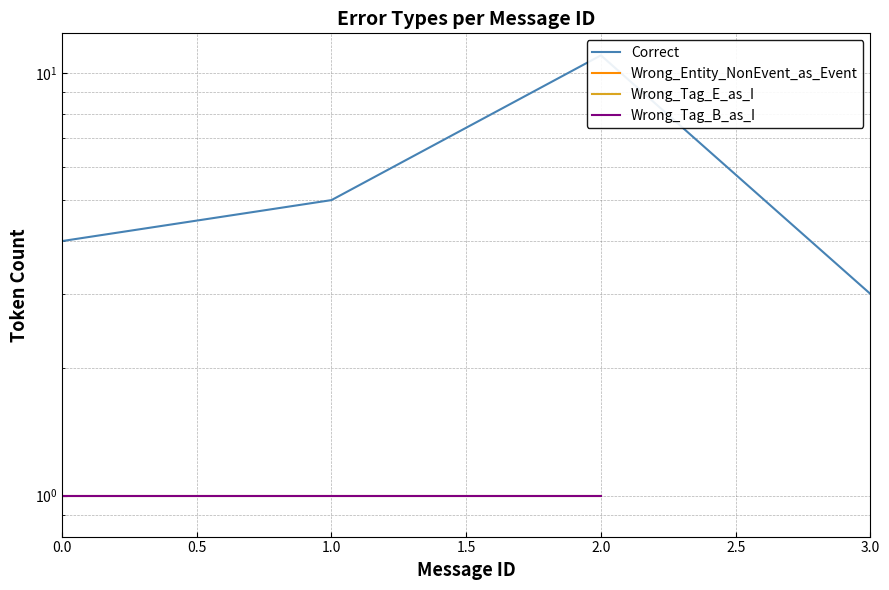

How many Correct values are between 4 and 11?

3